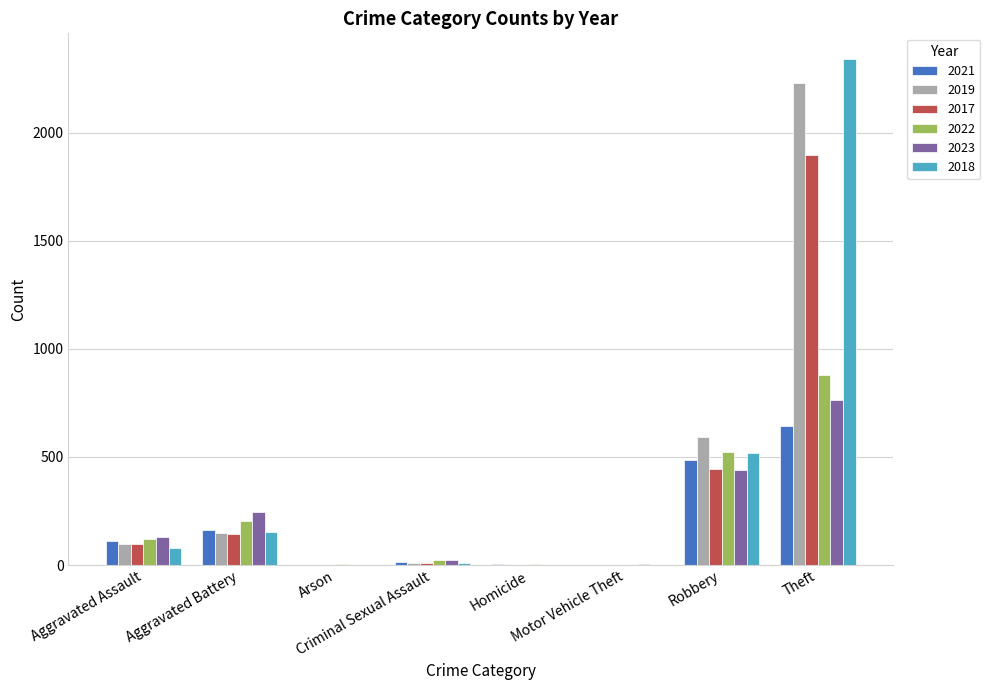

What is the maximum value shown in the chart?

2342